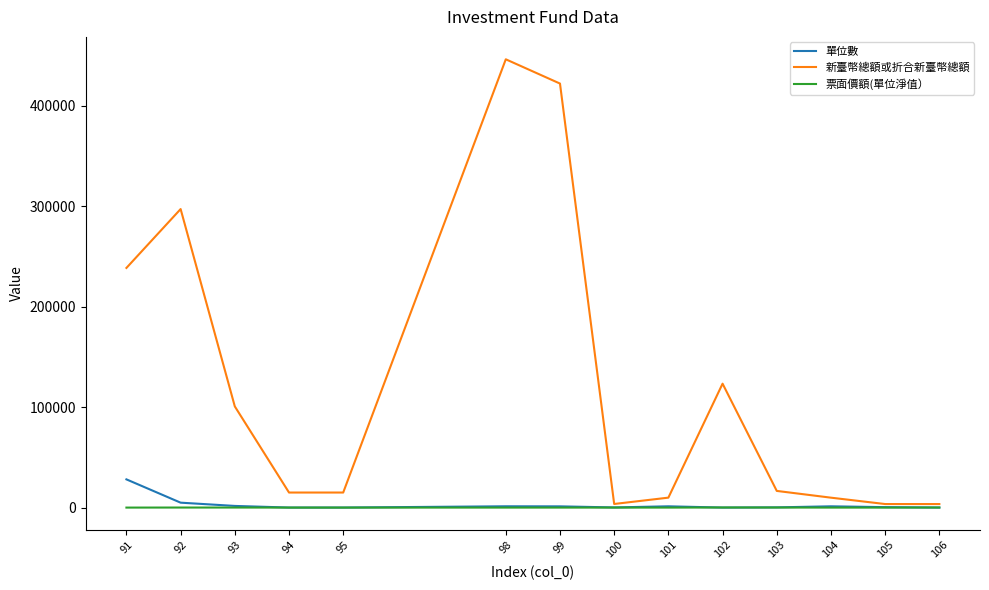

List the series in order of their peak value, lowest first.

票面價額(單位淨值）, 單位數, 新臺幣總額或折合新臺幣總額